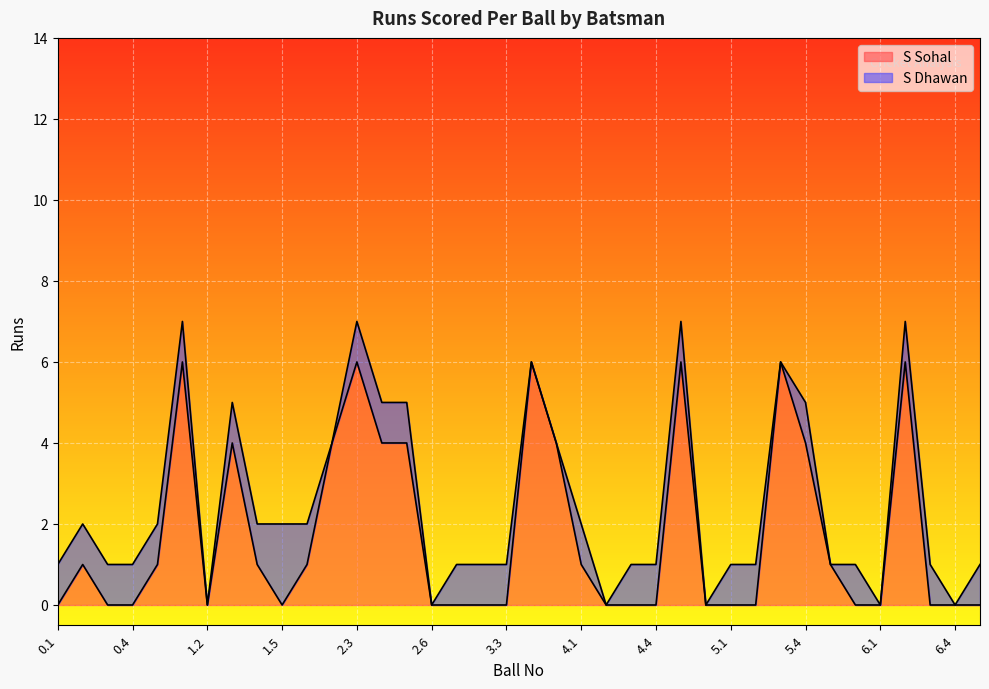

What is the difference between the second highest and second lowest values?

6